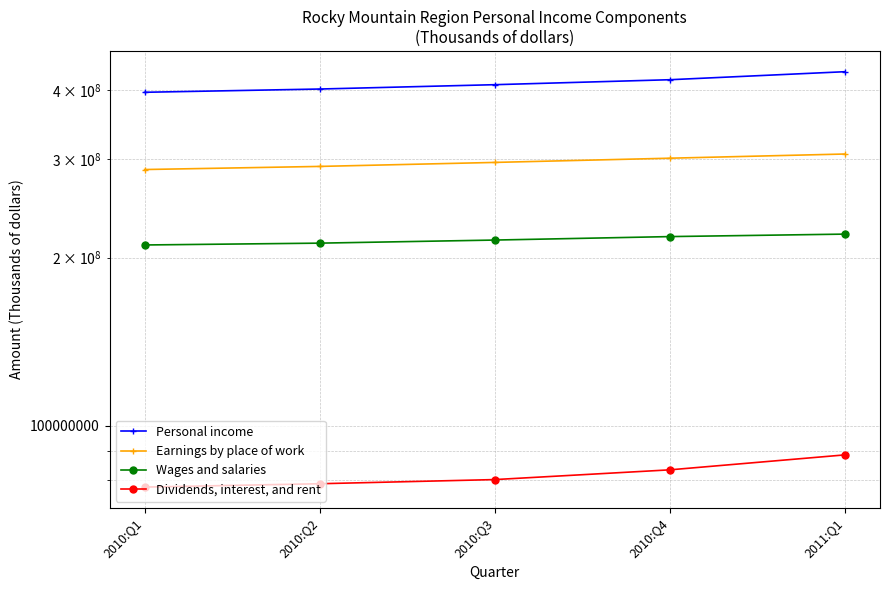

How many values in the Dividends, interest, and rent series are below 79990472?

2